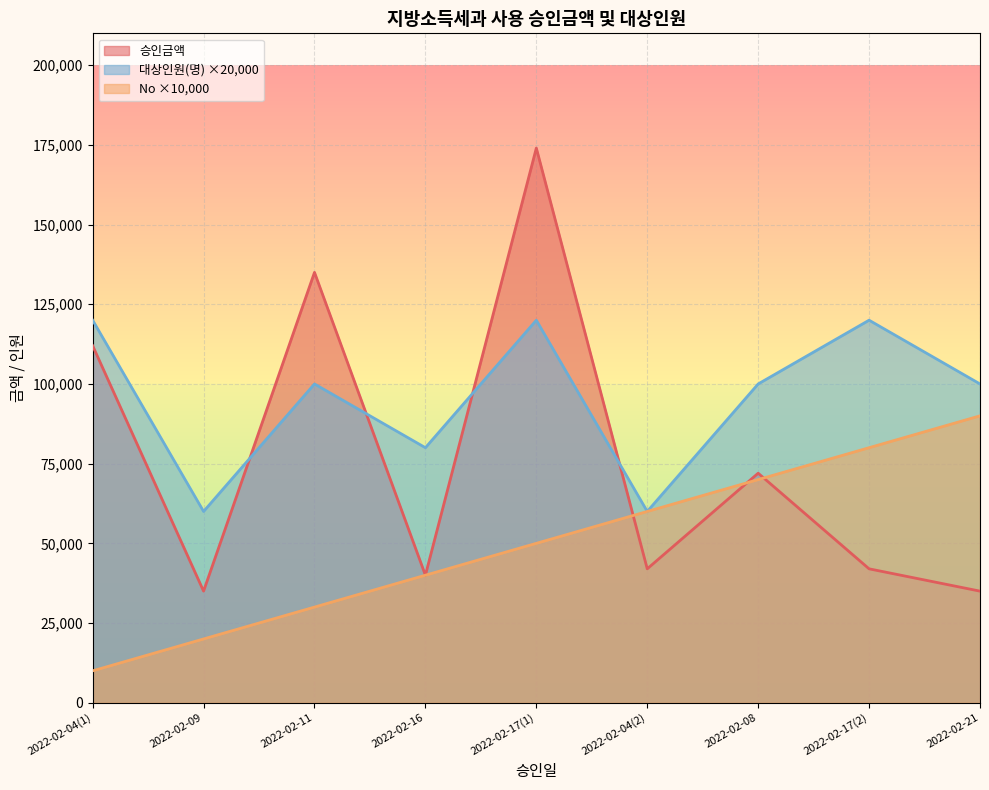

At which category does 대상인원(명) reach its first local peak?

2022-02-11